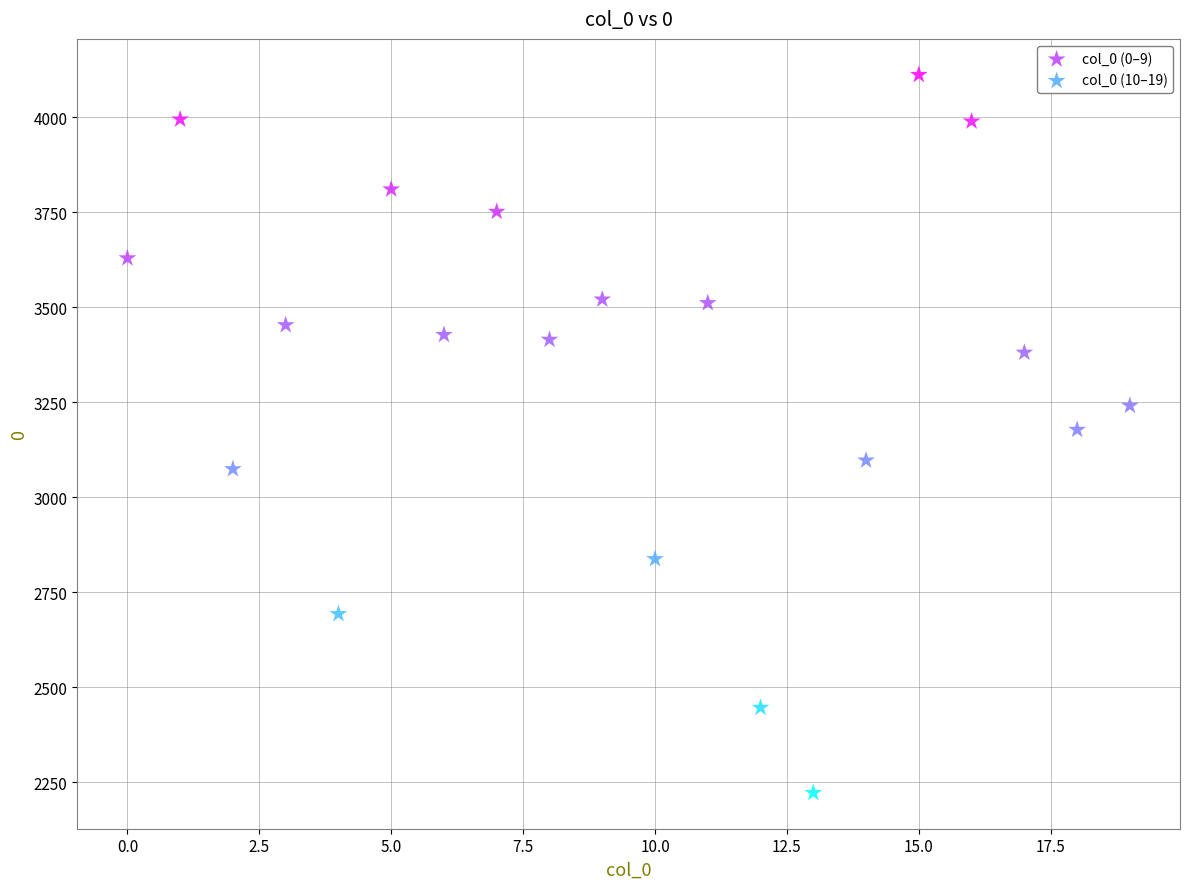

Which series reaches the maximum Y coordinate?

col_0 (10–19)